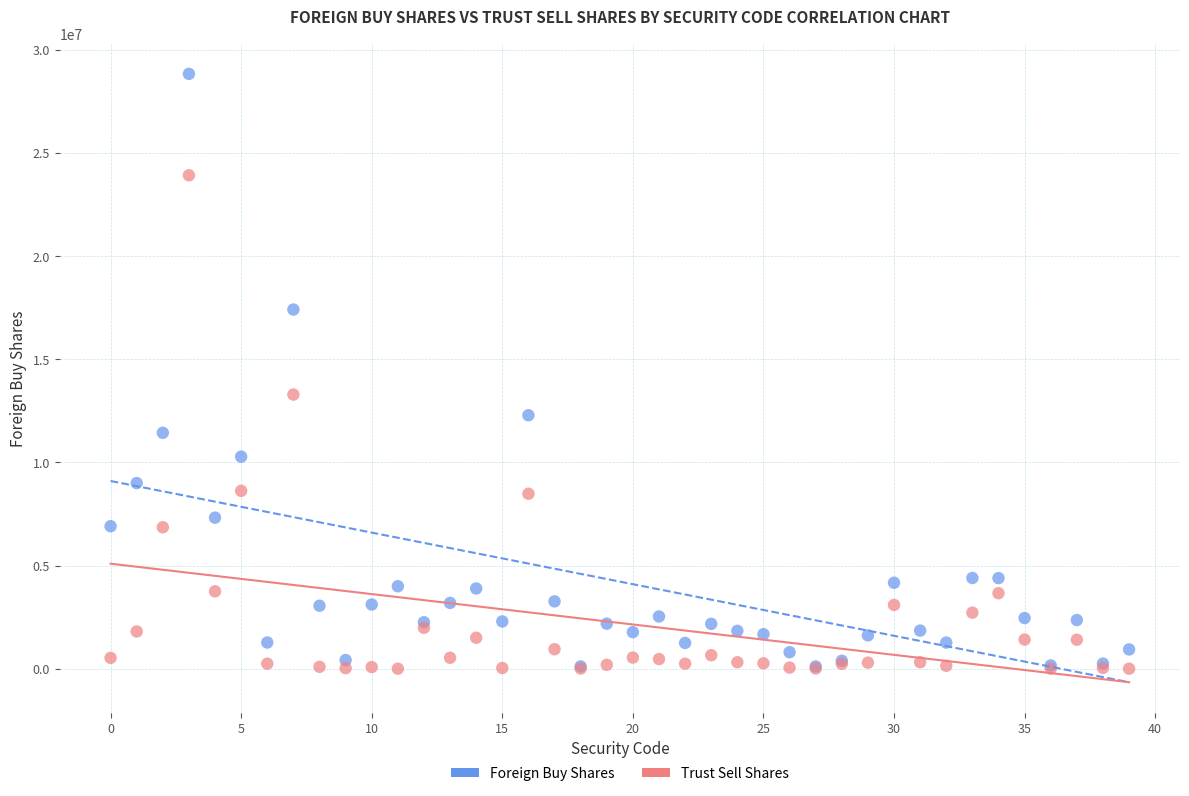

Across all series, what Y value is closest to 14420500?

13291571